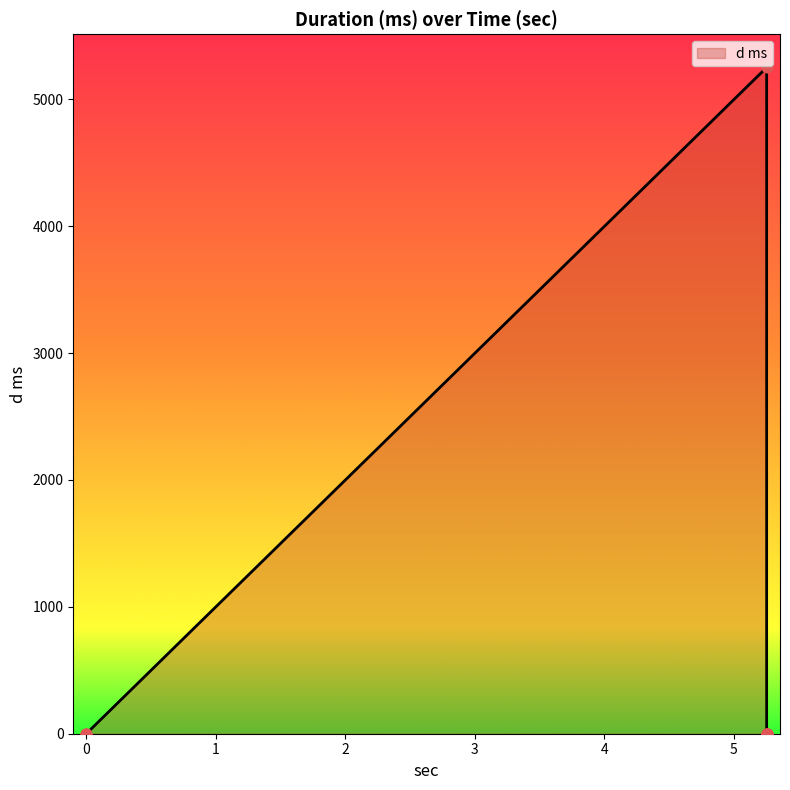

What is the change in value from 5.253 to 5.255?

-5250.1